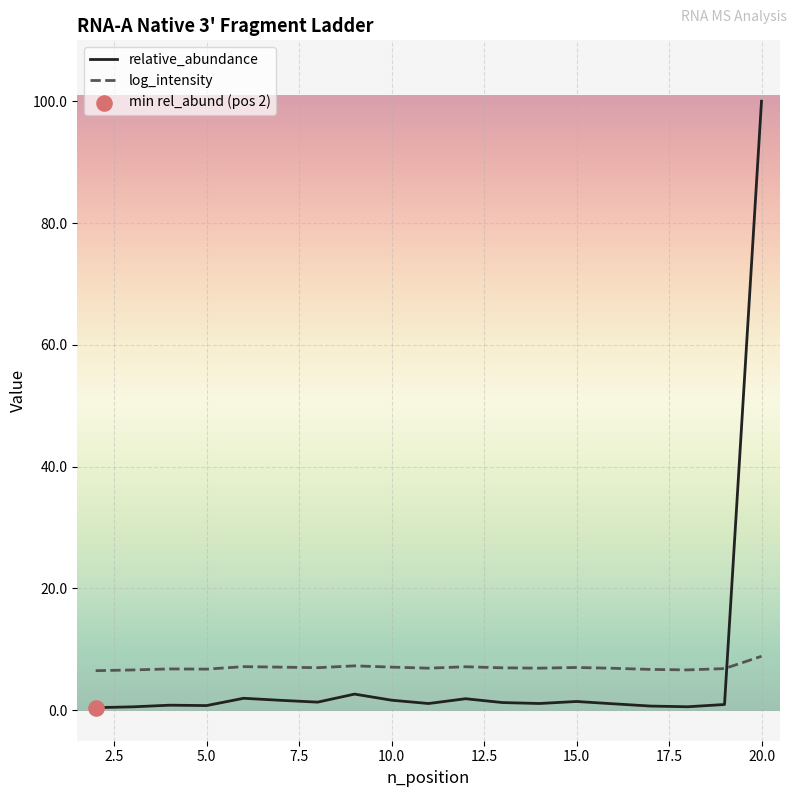

Which series has the widest spread of values?

relative_abundance